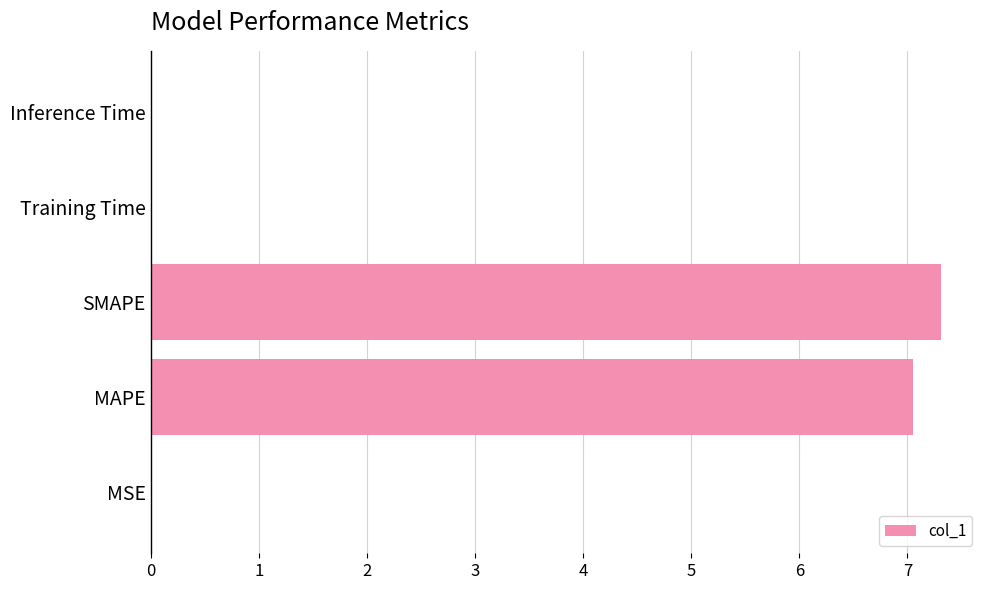

What is the sum of all values?

14.4